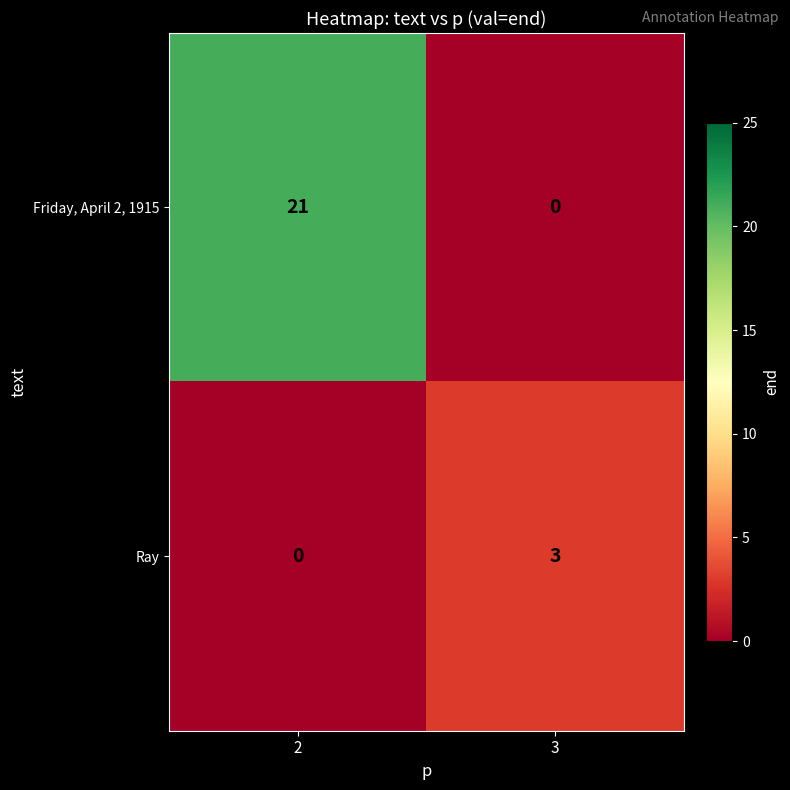

At 3, list the series in order from smallest to largest.

Friday, April 2, 1915, Ray